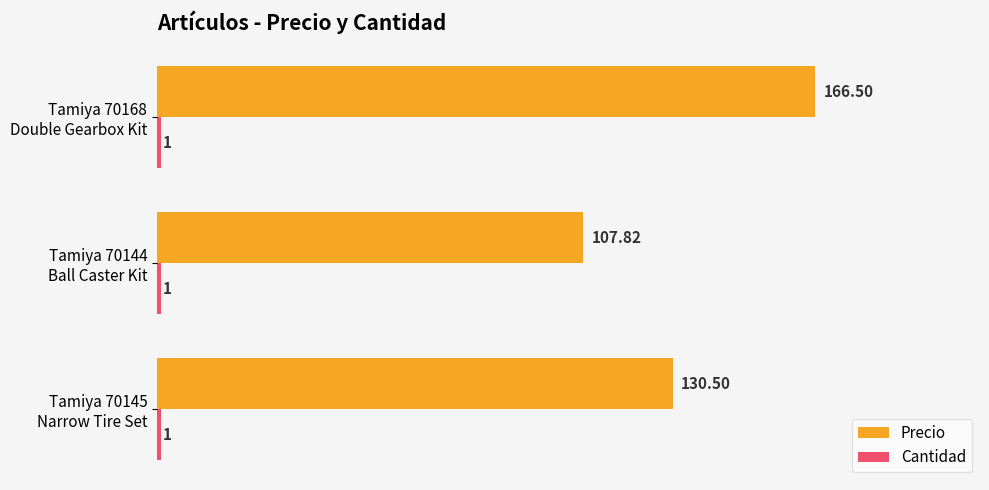

Which series has the largest total across all categories?

Precio